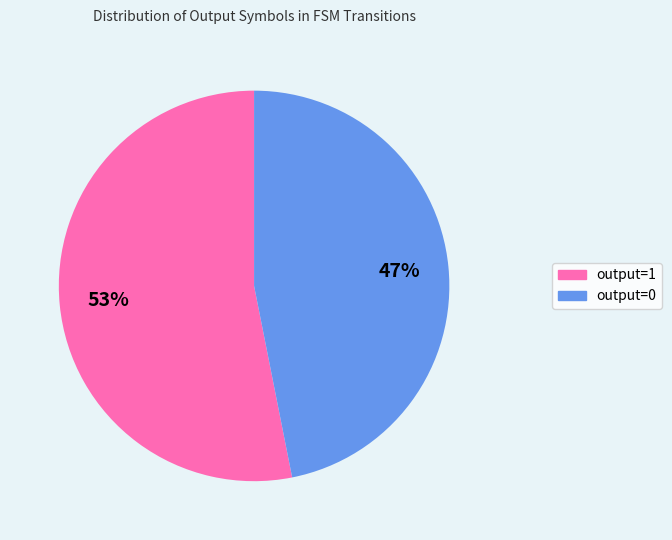

Which category has the biggest portion of the pie?

output=1